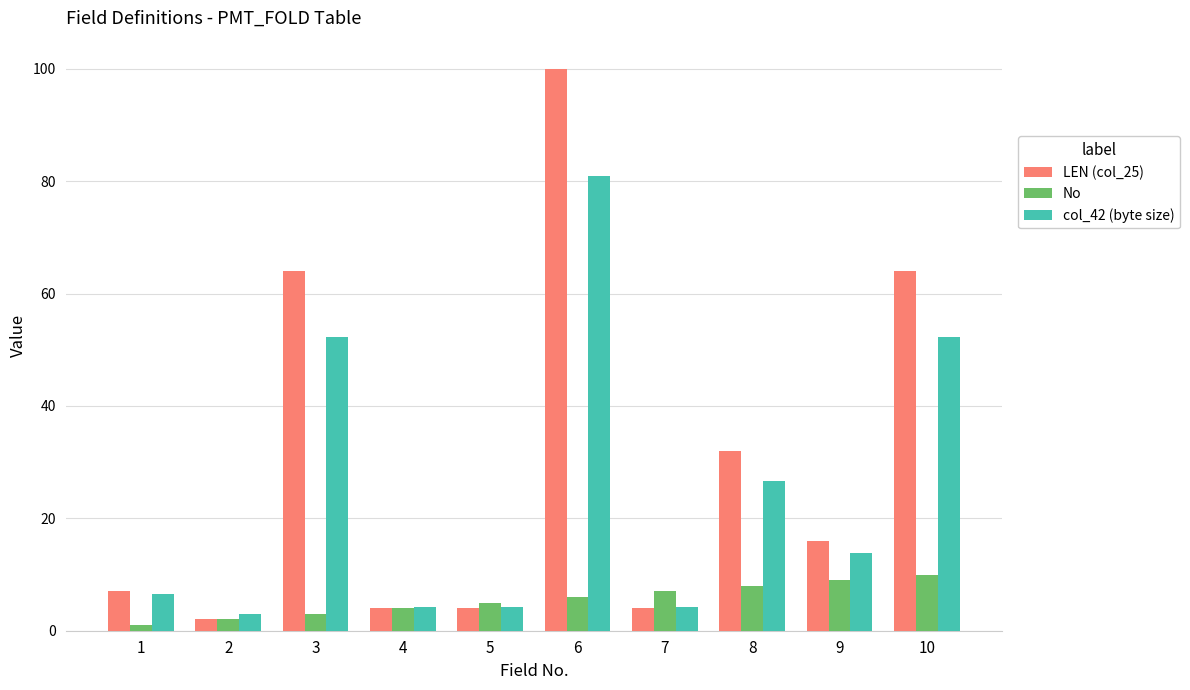

Is the value of LEN (col_25) at 2 greater than the value of No at 6?

No